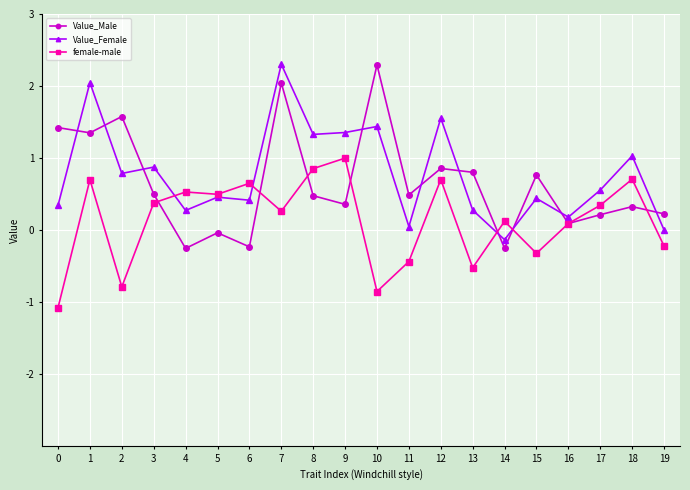

What are all the series names shown in the legend?

Value_Male, Value_Female, female-male